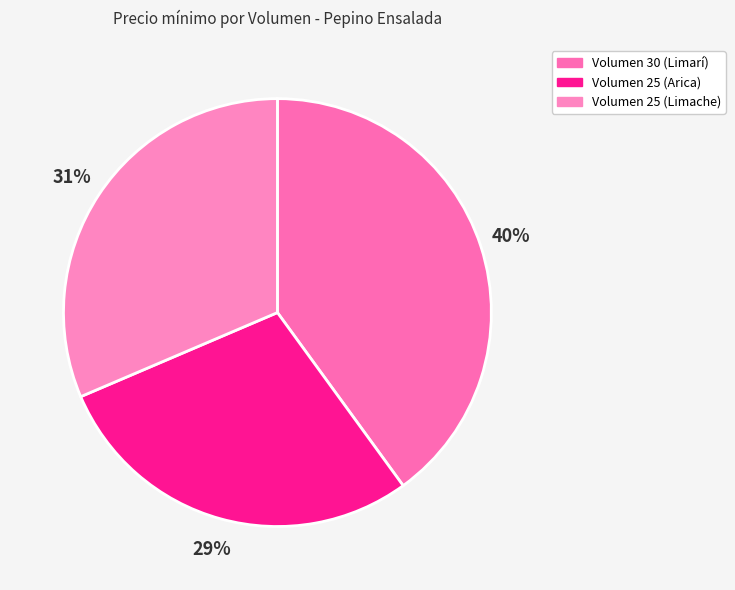

What percentage is the Volumen 25 (Arica) slice, to the nearest percent?

29%